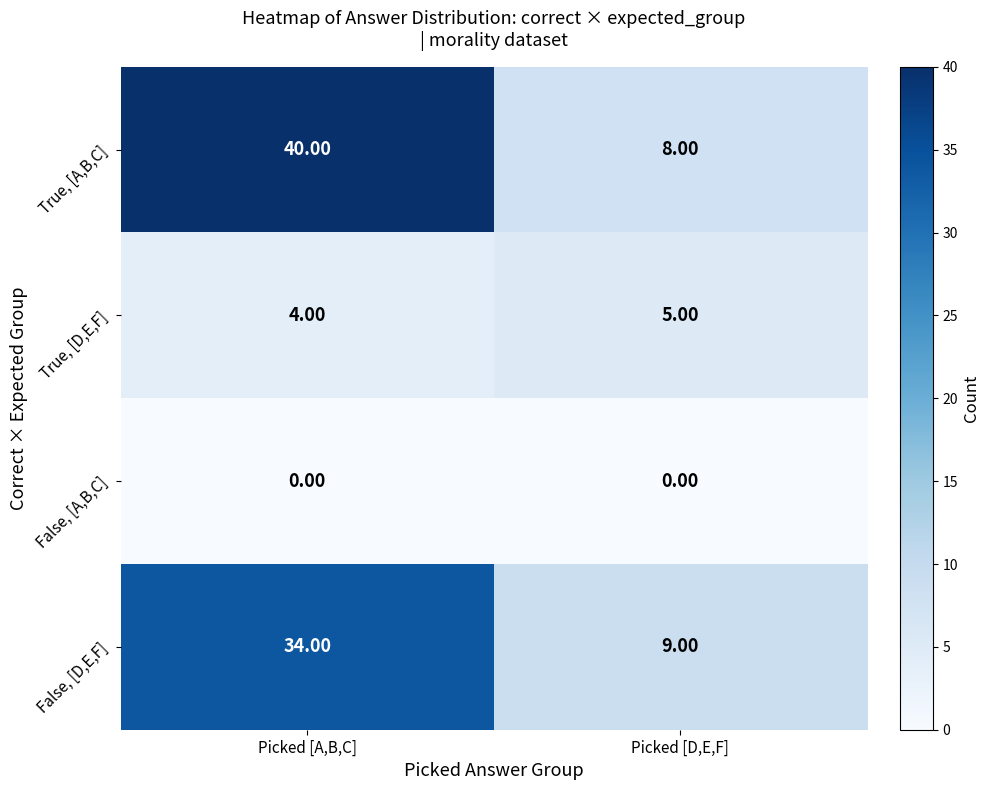

What is the sum of the True, [A,B,C] values at Picked [A,B,C] and Picked [D,E,F]?

48